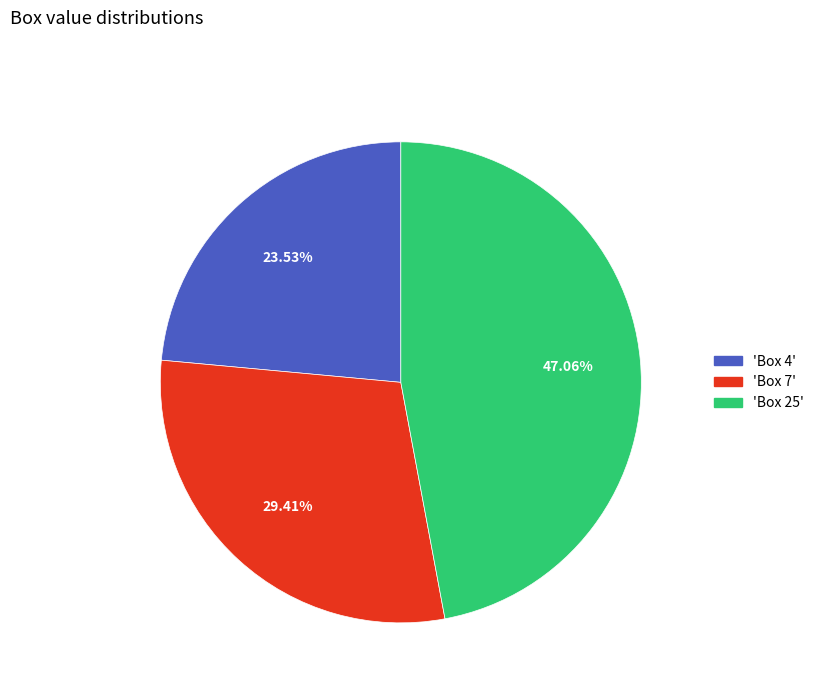

Is there any slice that represents more than half of the pie?

No